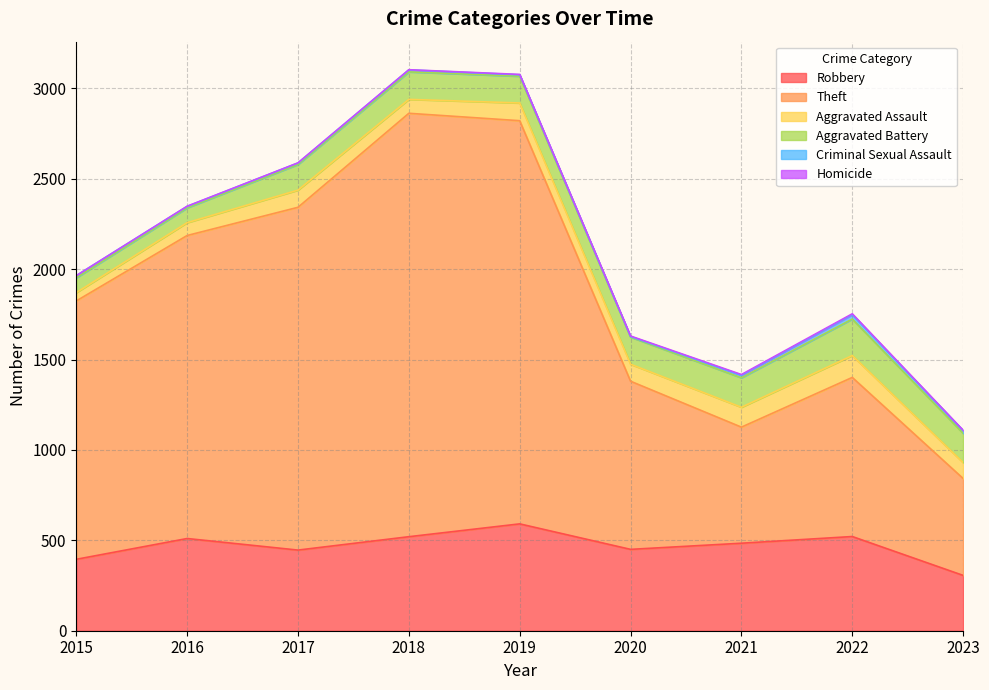

Which has a higher value, 2019 or 2021?

2019